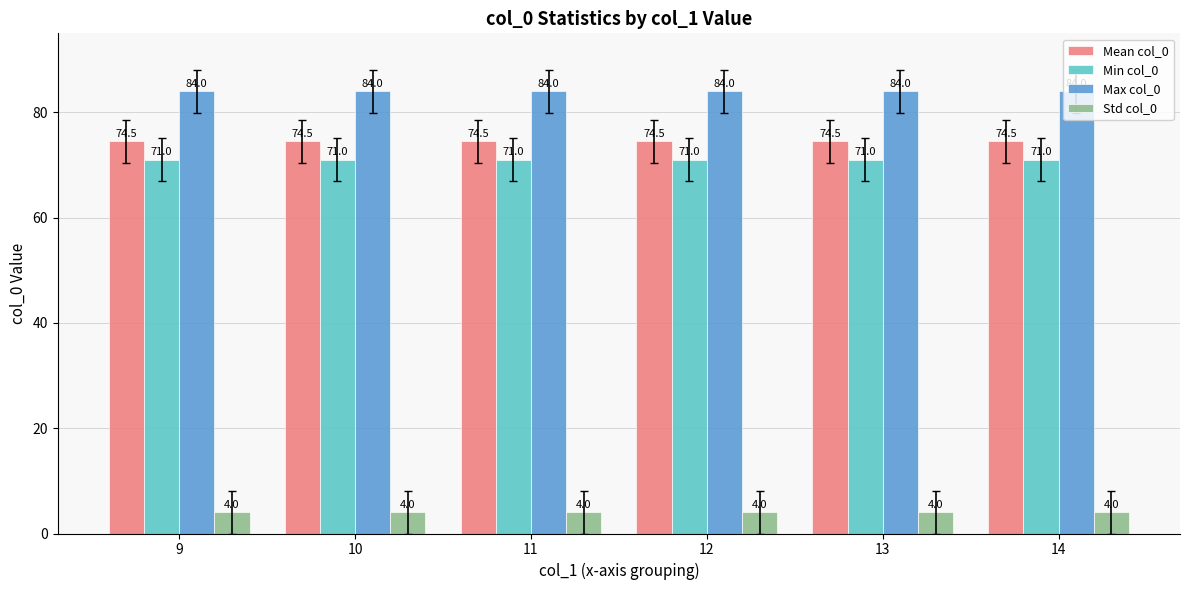

How many bars are there in each group?

4